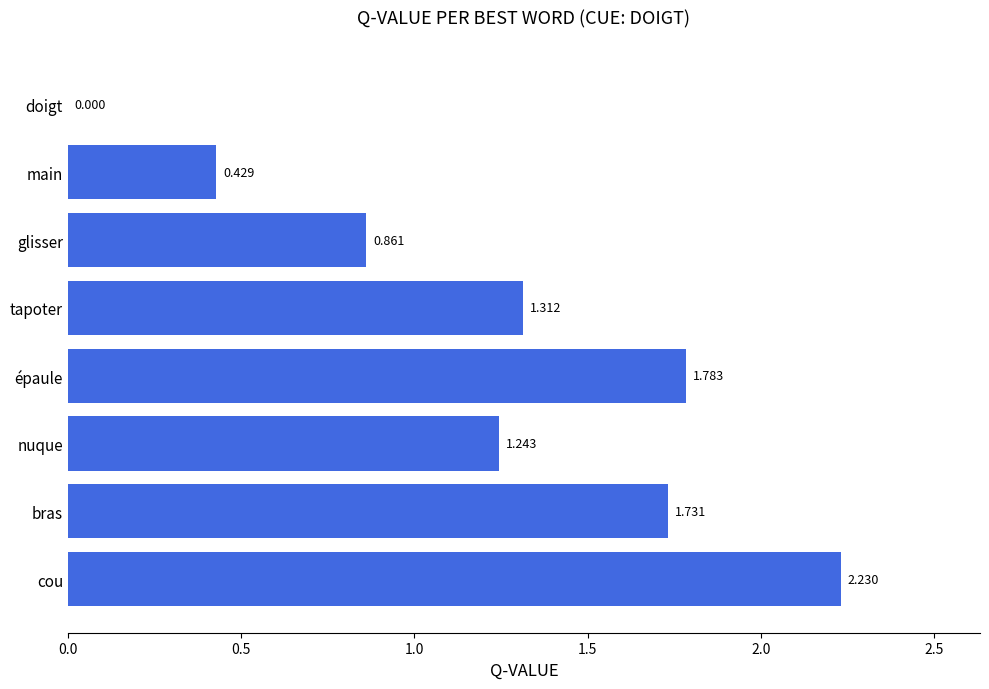

How many categories are shown in the chart?

8